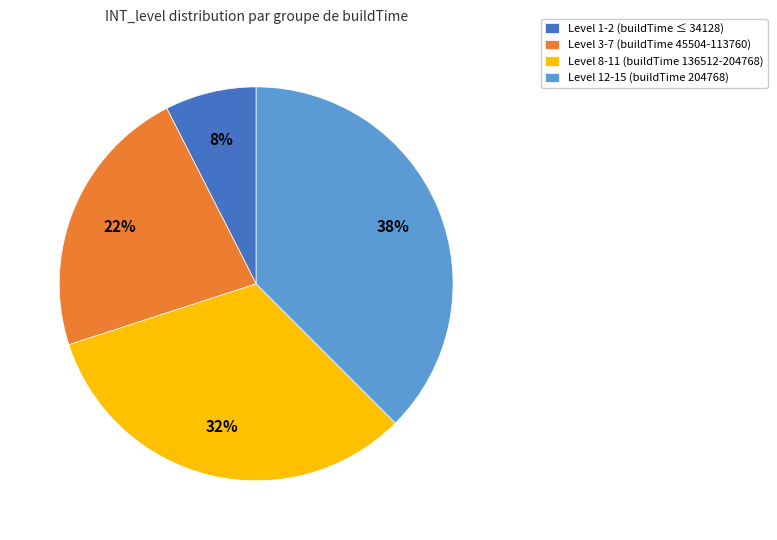

Is it true that Level 8-11 (buildTime 136512-204768) is 32% of the pie?

True